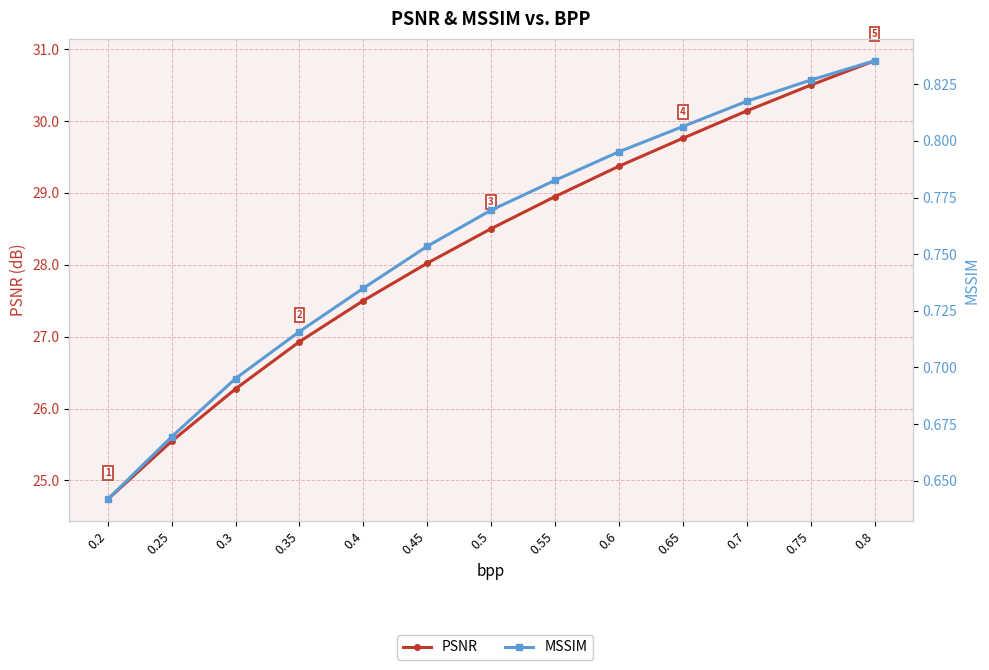

List the series in order of their overall mean, lowest first.

MSSIM, PSNR